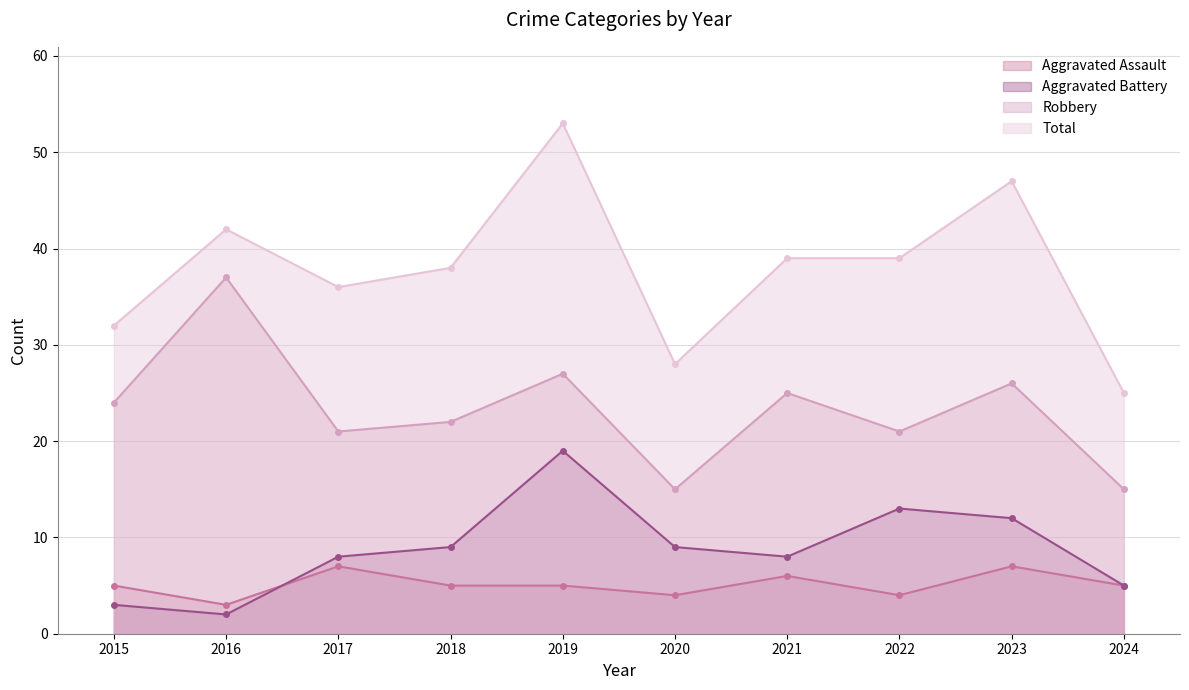

How many interior local valleys does the Aggravated Battery series have?

2